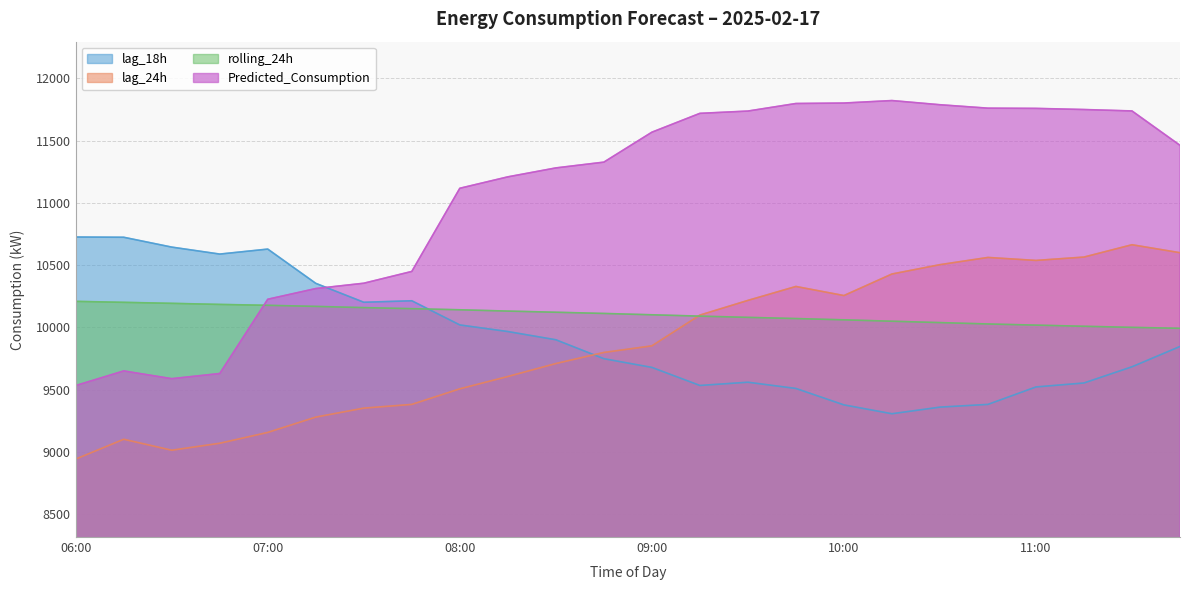

What are all the series names shown in the legend?

lag_18h, lag_24h, rolling_24h, Predicted_Consumption